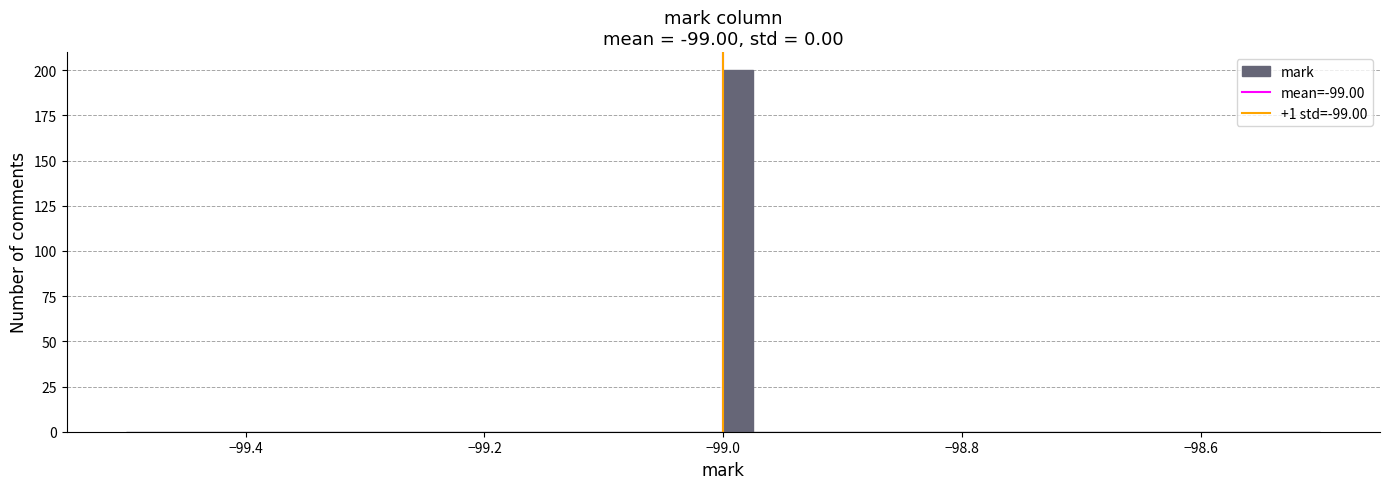

Around what value on the x-axis is the tallest bar? Give the approximate position of its centre, as read against the axis.

-98.98